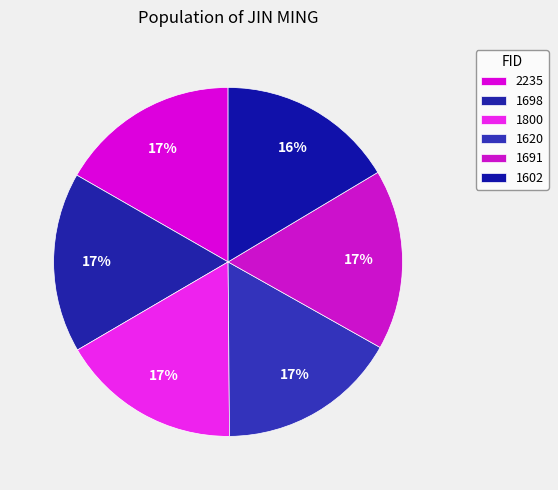

Does any single category account for the majority?

No